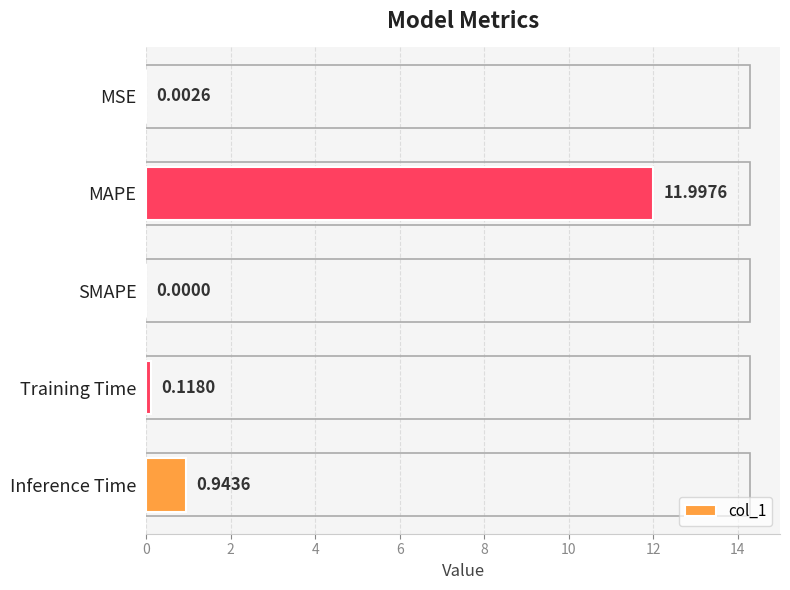

At which category does the chart reach its peak across all series?

MAPE